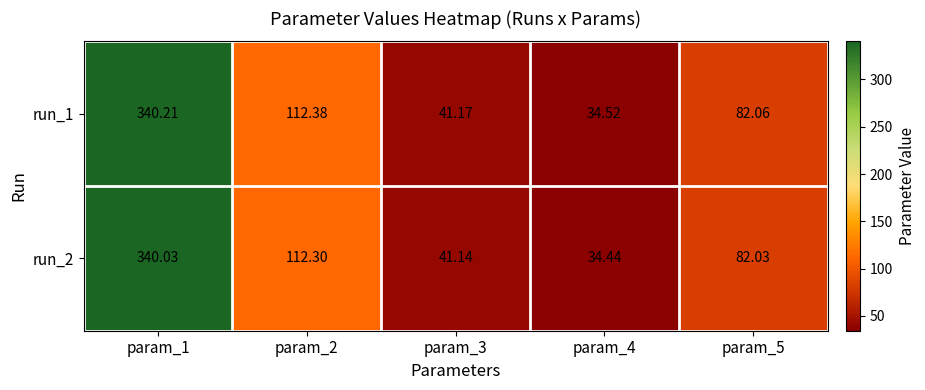

Which series has the widest spread of values?

run_1